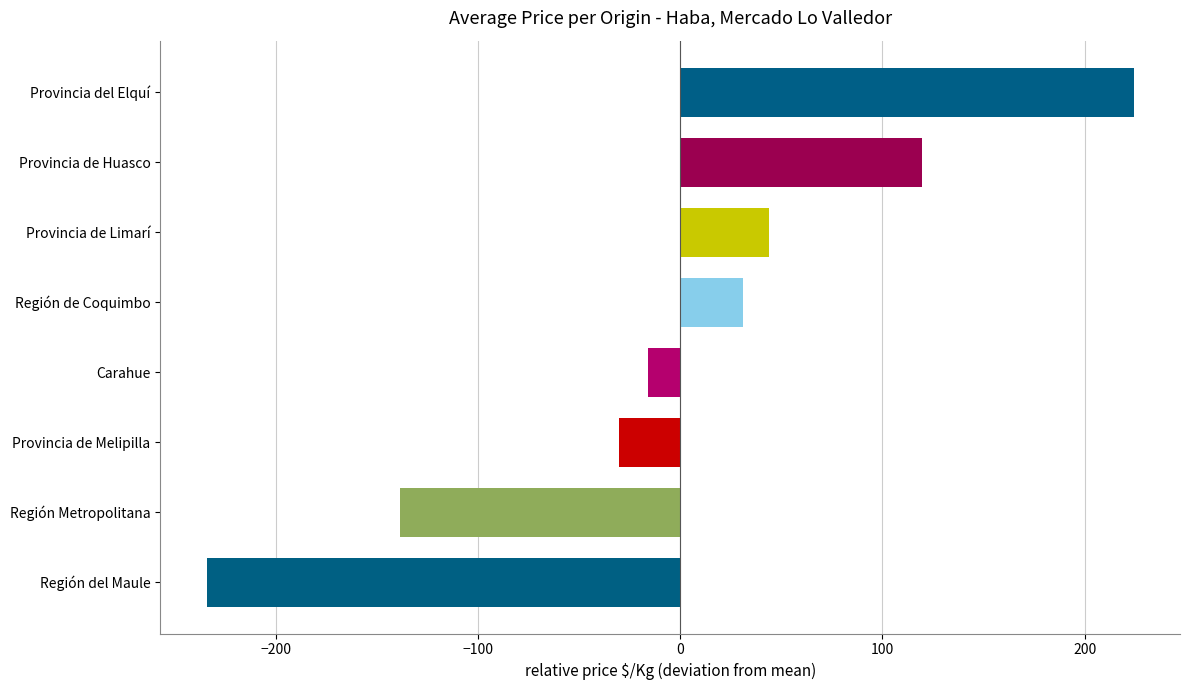

How many bars are there in total?

8